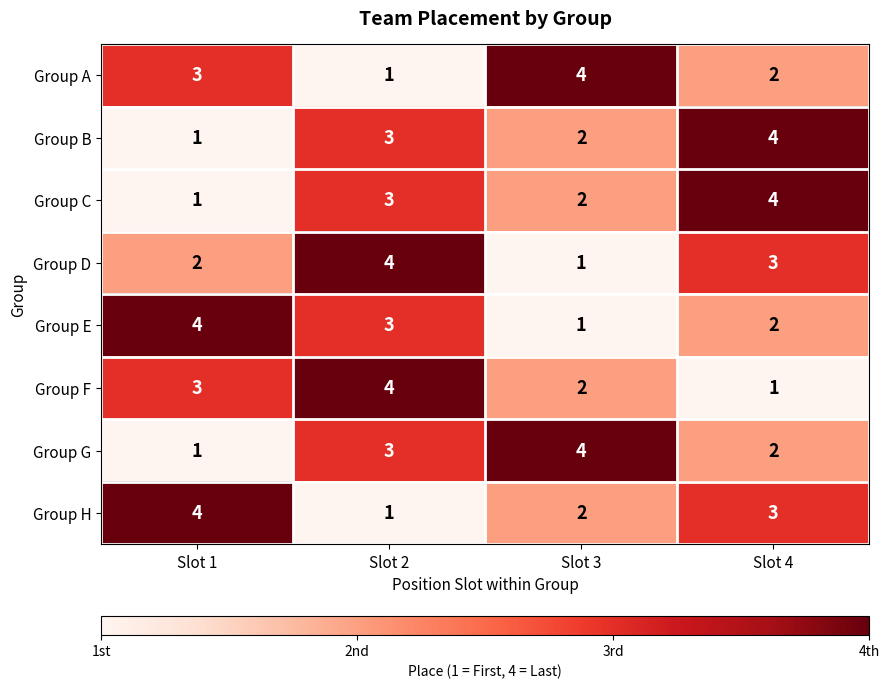

The Group A series shows 2 at Slot 4. True or false?

True